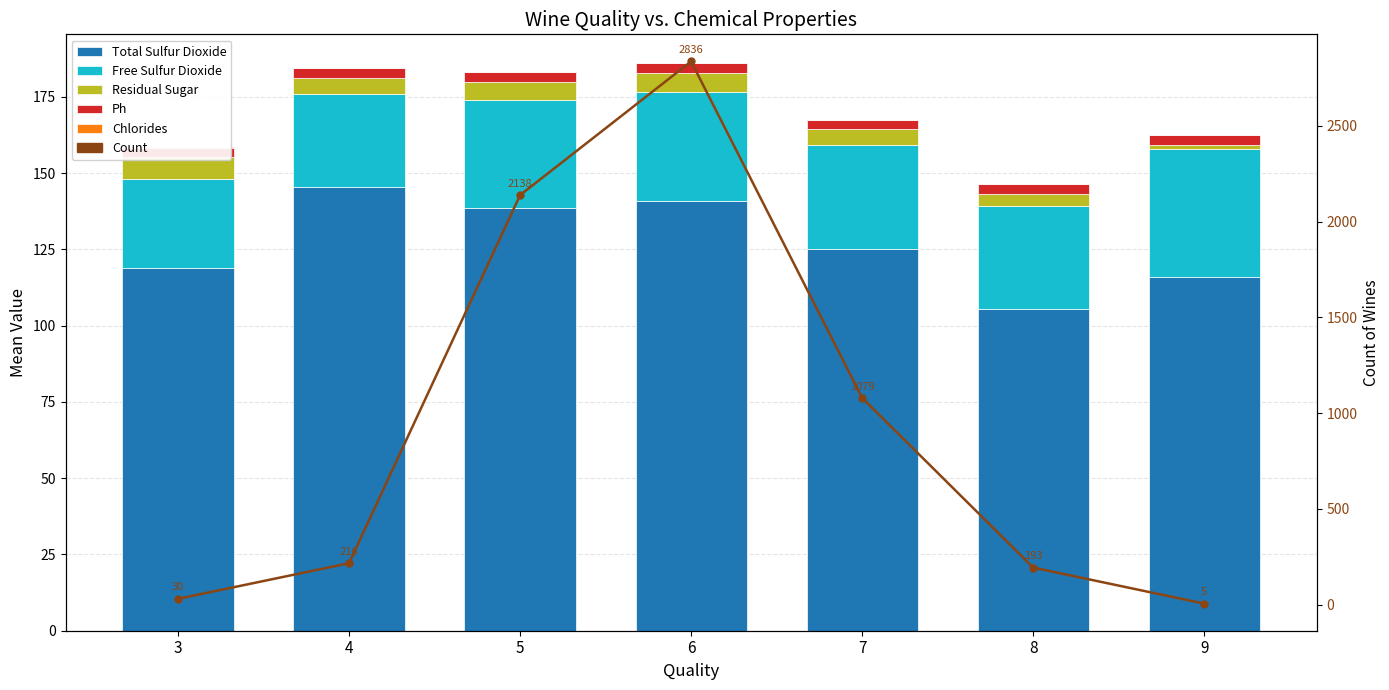

Which category has the highest value in the Total Sulfur Dioxide series?

4